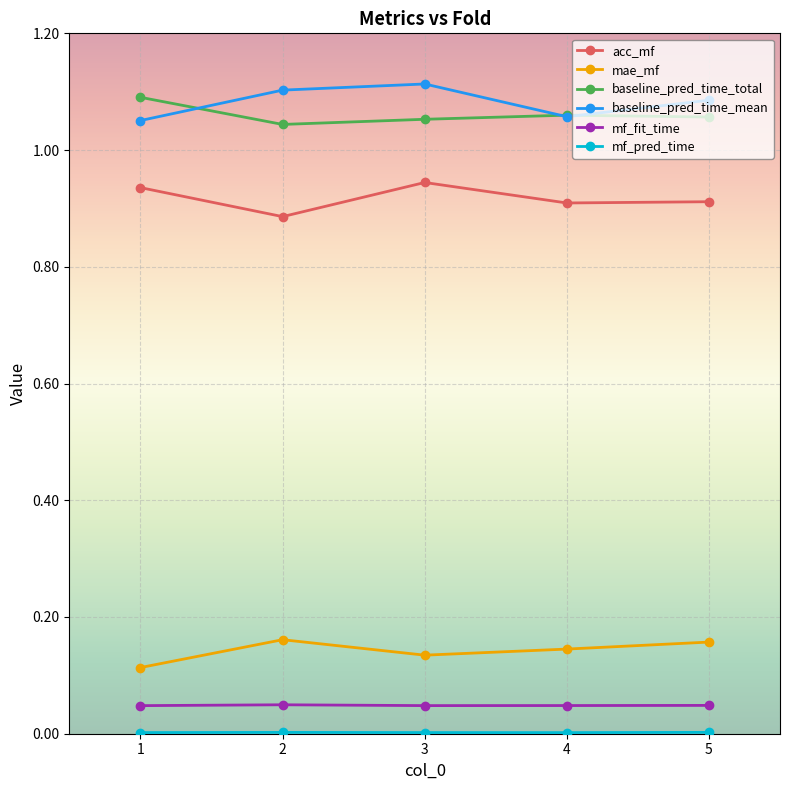

Is the value of mae_mf at 1 greater than the value of baseline_pred_time_mean at 5?

No